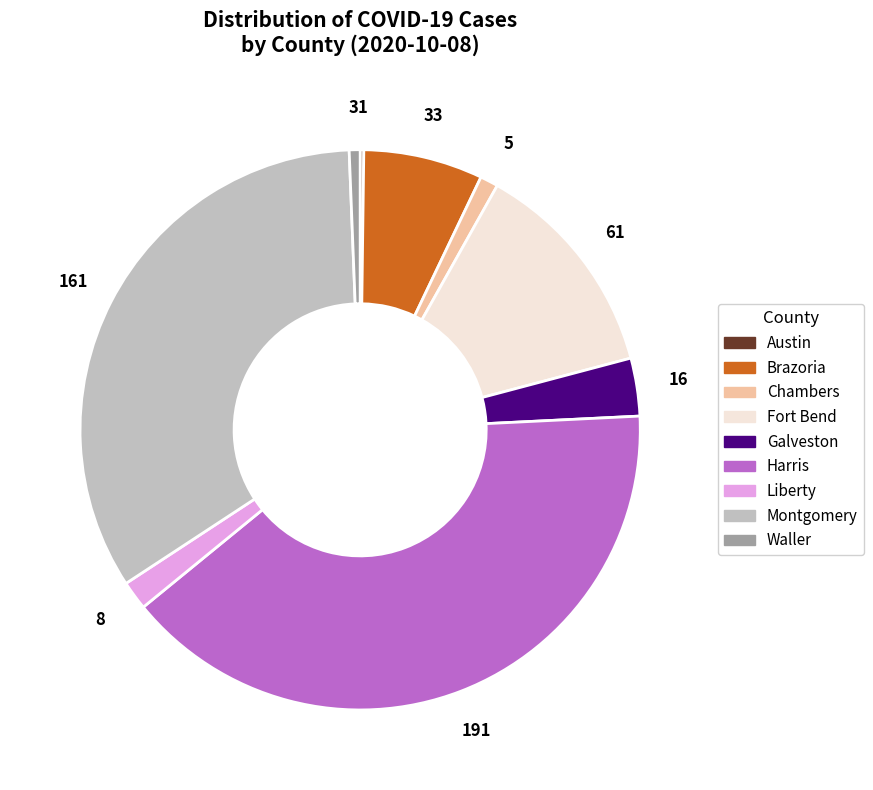

What is the largest slice in the pie chart?

Harris